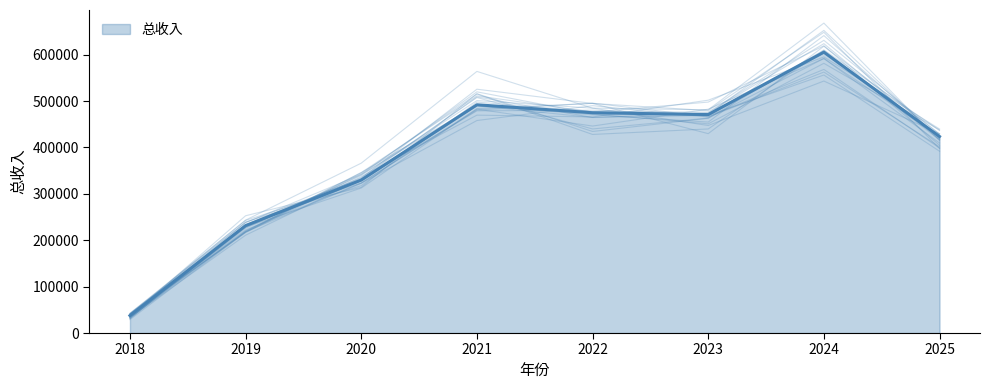

What is the ratio of the value at 2025 to the value at 2020?

1.3